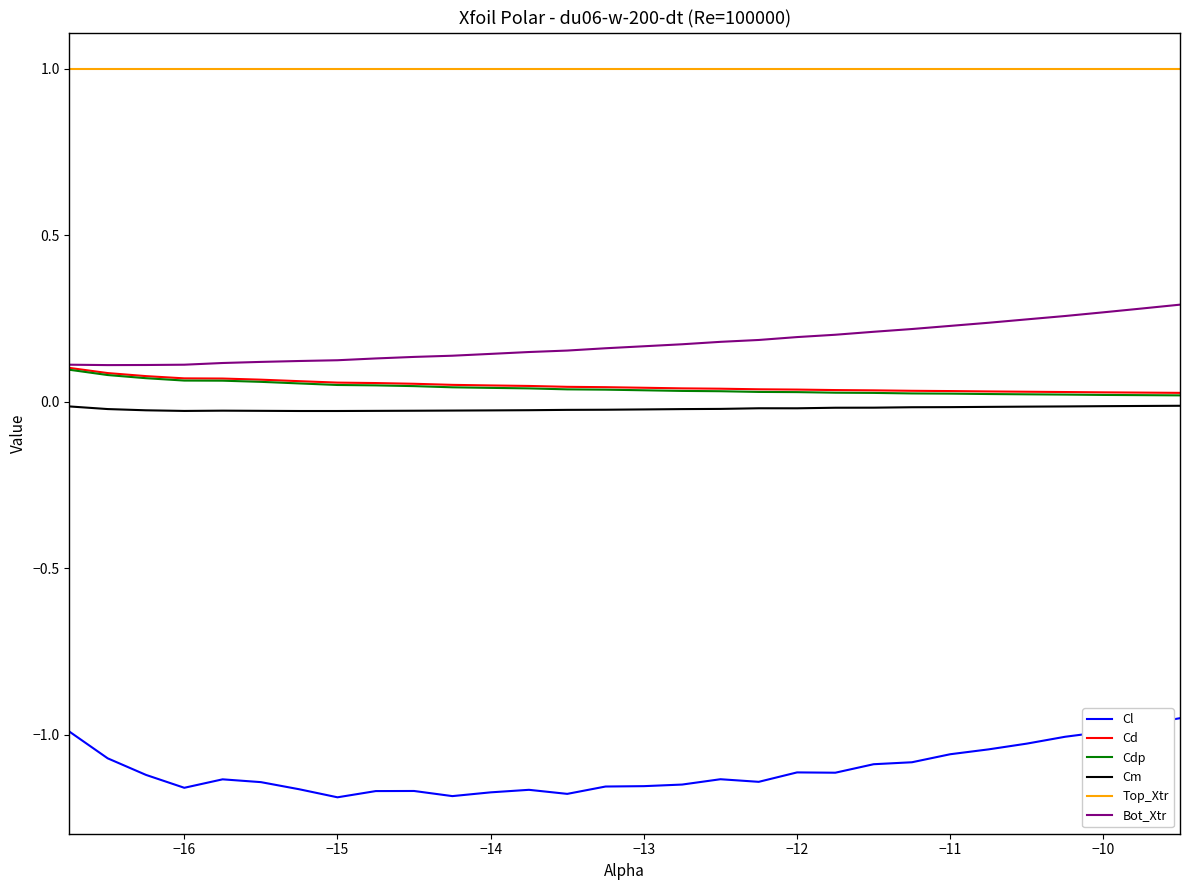

Which series has the largest total across all categories?

Top_Xtr